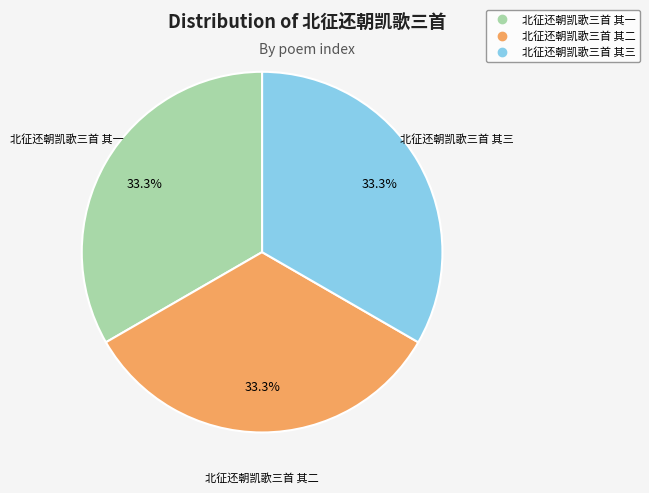

How many slices are in this pie chart?

3